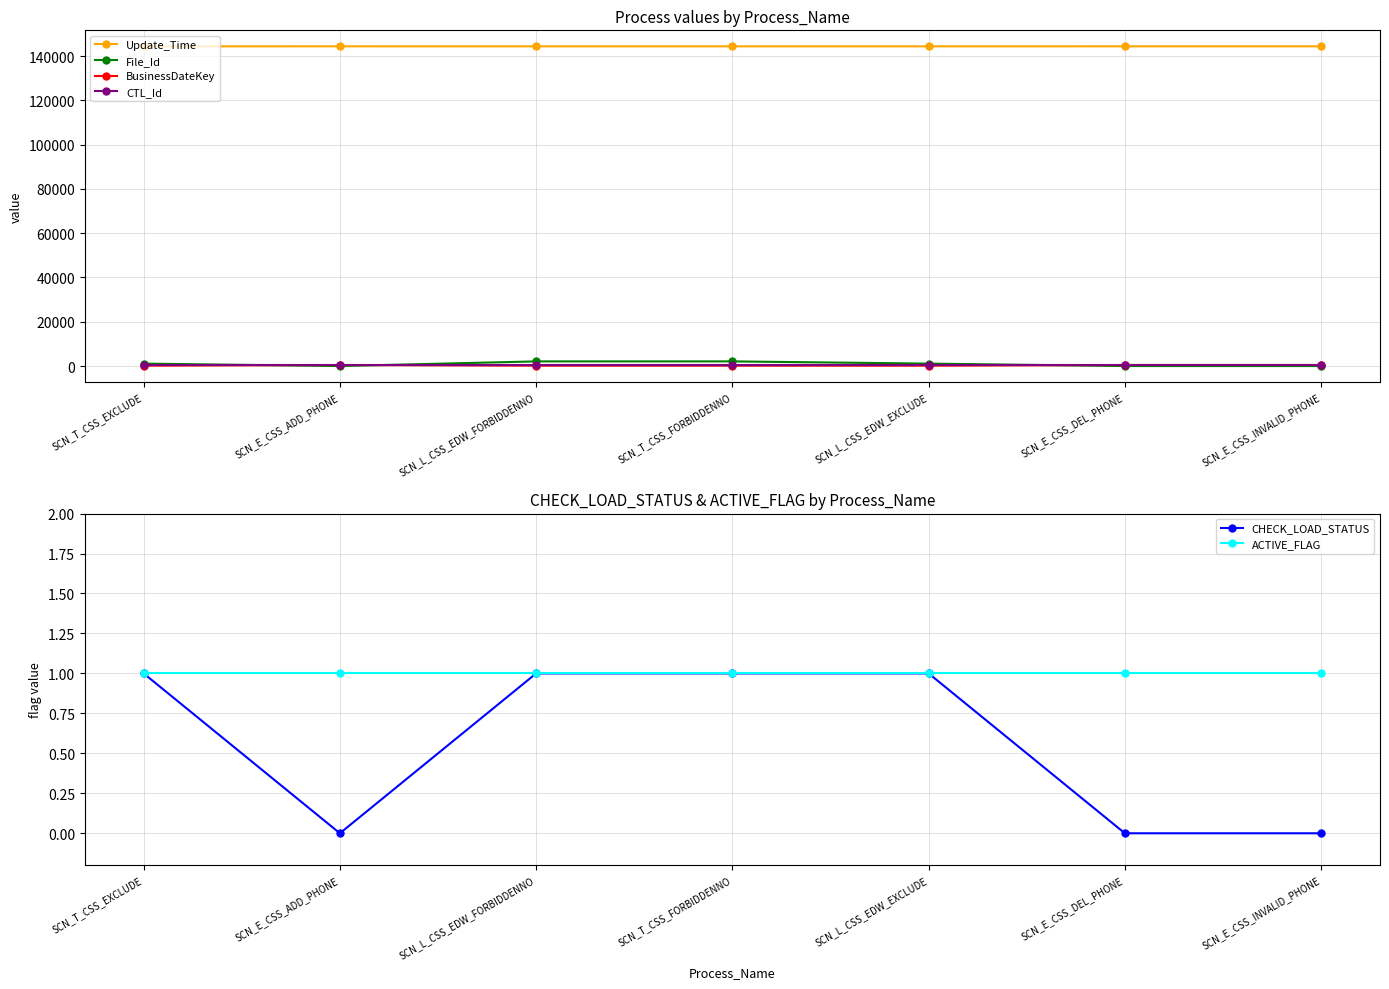

Is this an area chart (filled region under the line)?

No